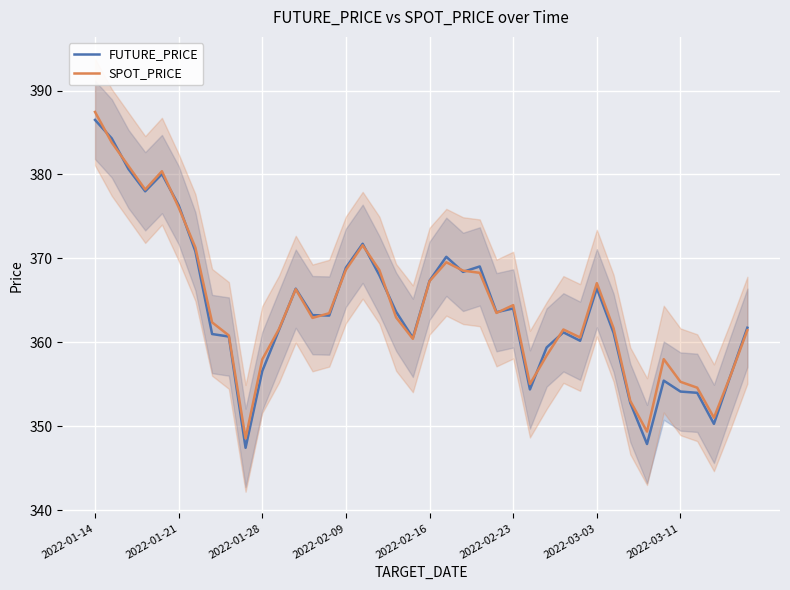

What are all the series names shown in the legend?

FUTURE_PRICE, SPOT_PRICE